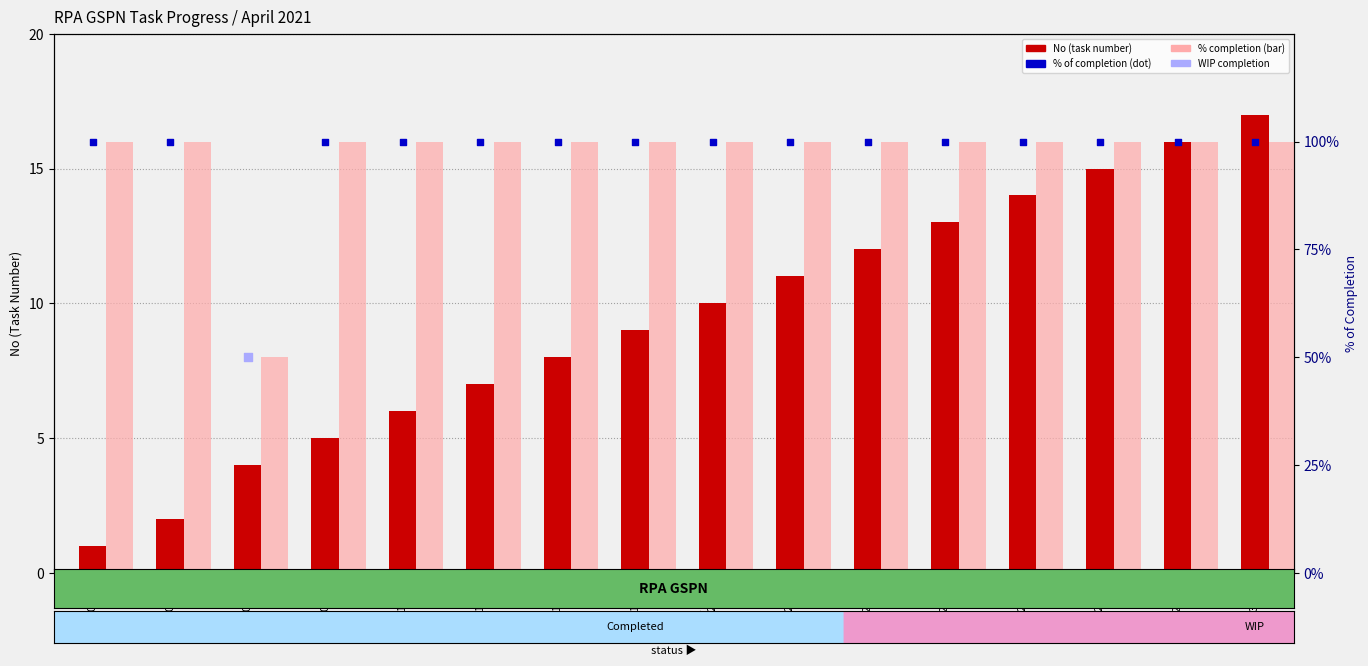

Which series has the largest total across all categories?

% completion (bar)